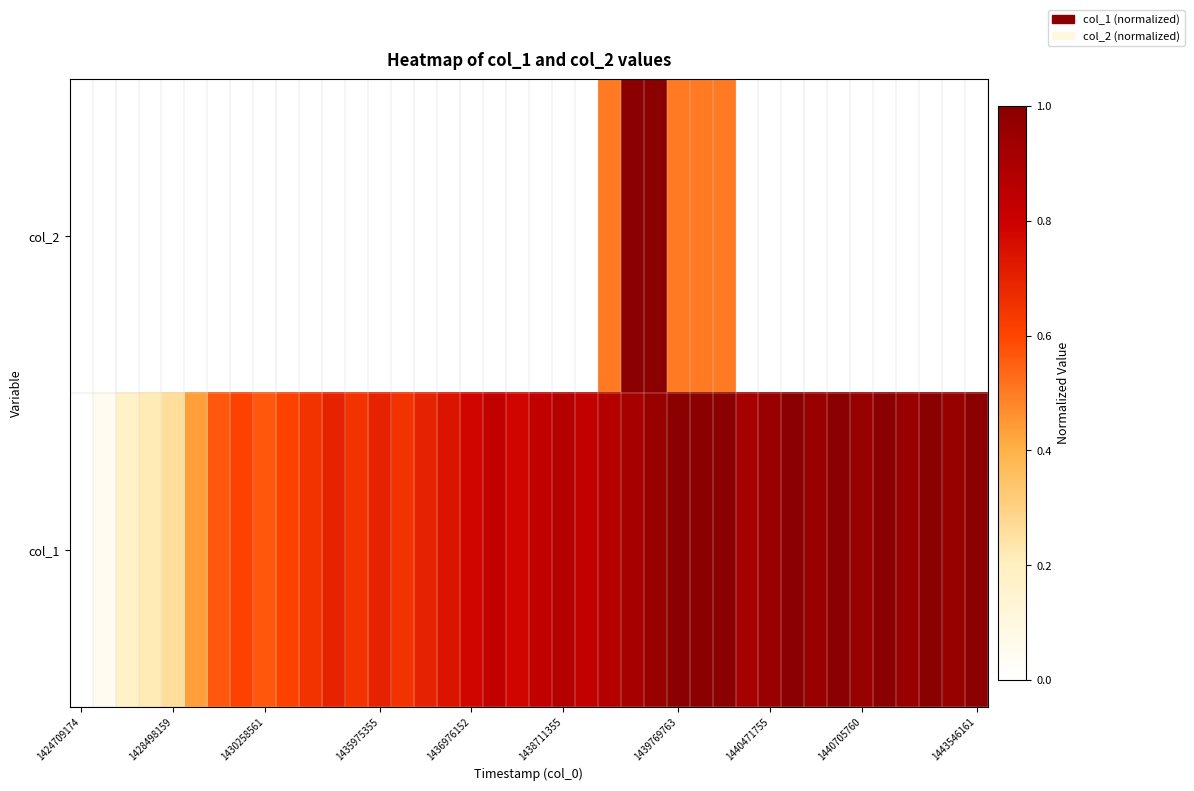

What is the greatest value displayed?

1.0